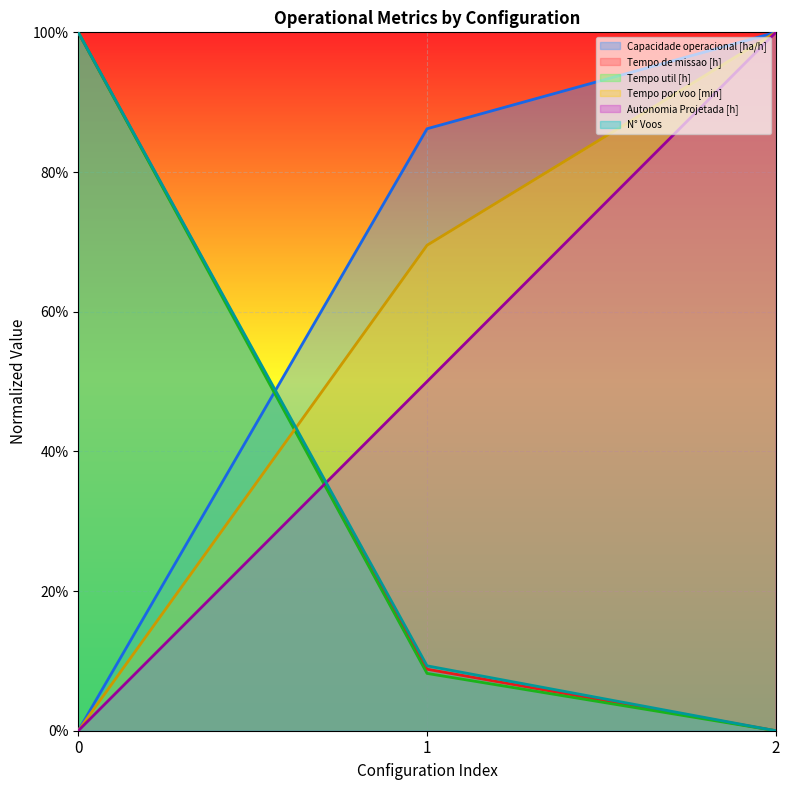

What is the average value of the Tempo por voo [min] series?

56.5